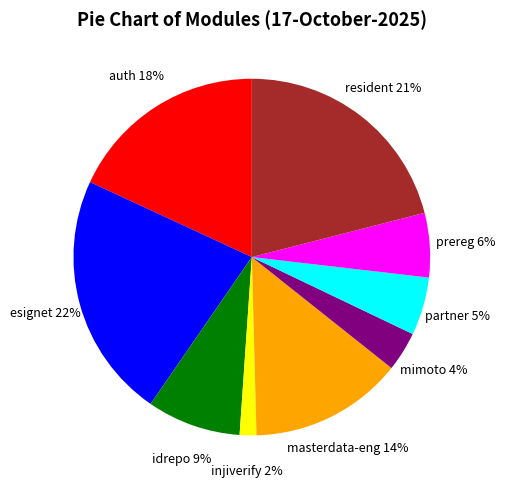

What percentage is the partner slice, to the nearest percent?

5%